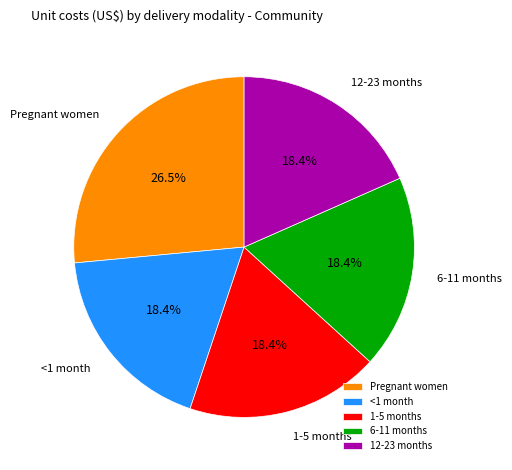

What is the largest slice in the pie chart?

Pregnant women